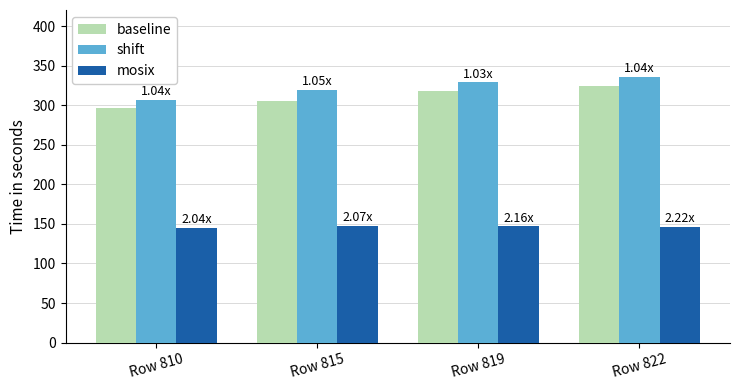

What is the sum of all mosix values?

585.5